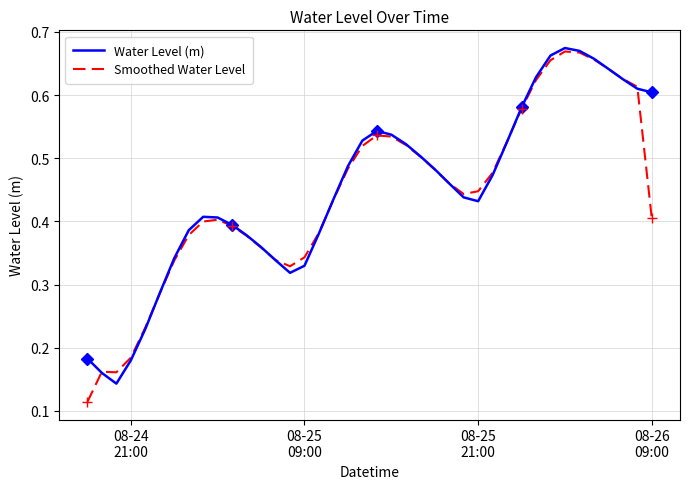

How many interior local peaks does the Water Level (m) series have?

3